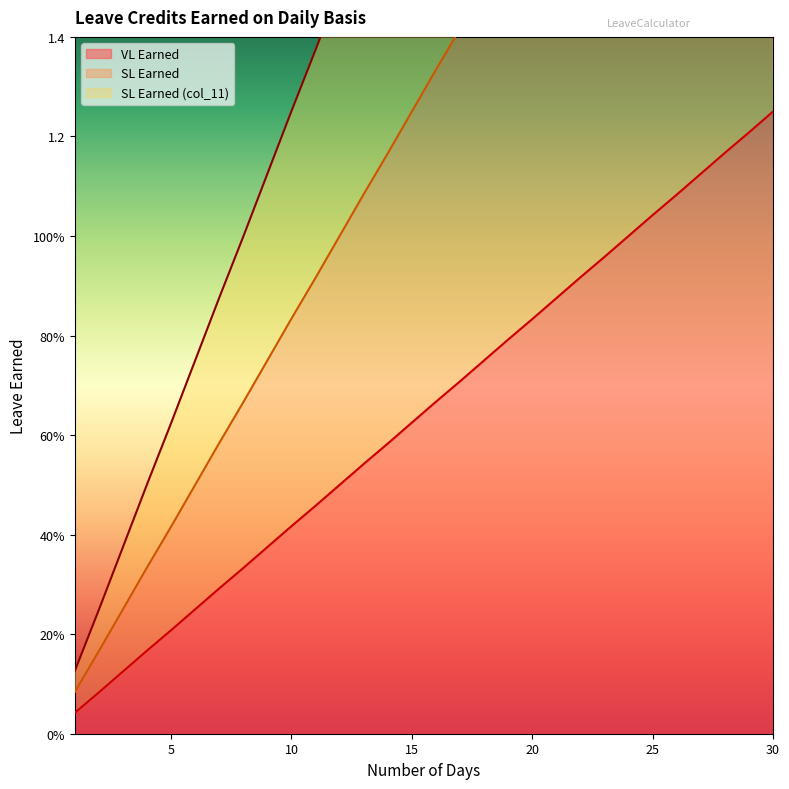

At which label is SL Earned (col_11) closest to 1?

8